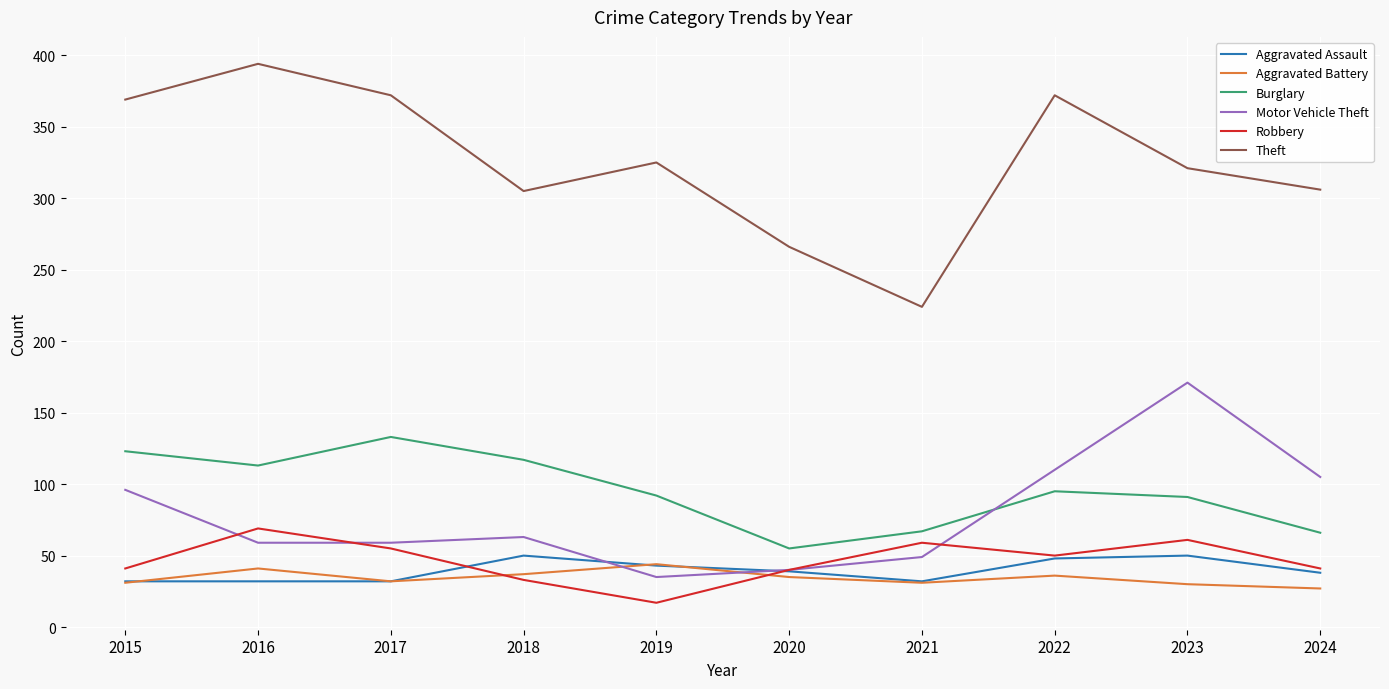

Which series has the largest total across all categories?

Theft